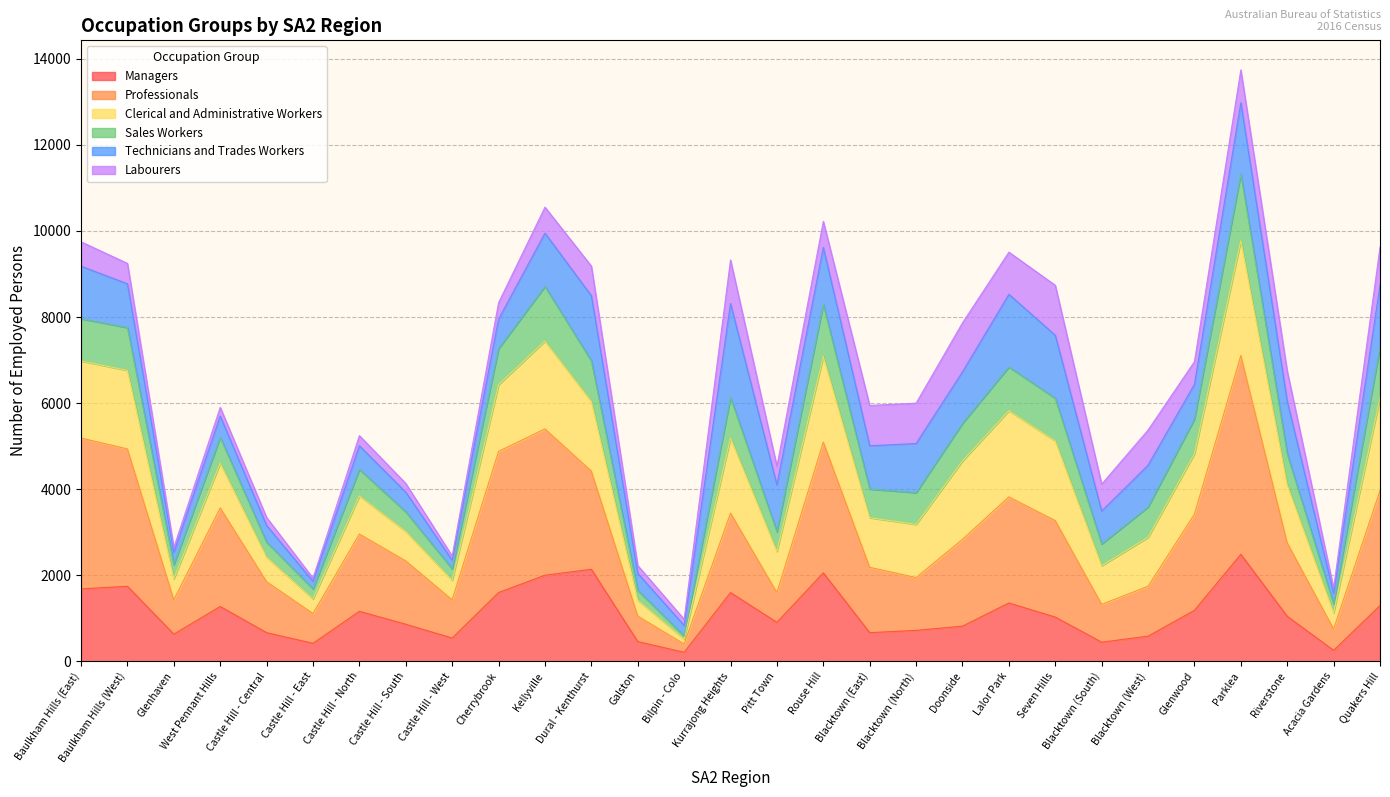

What position from the right is Bilpin - Colo?

16